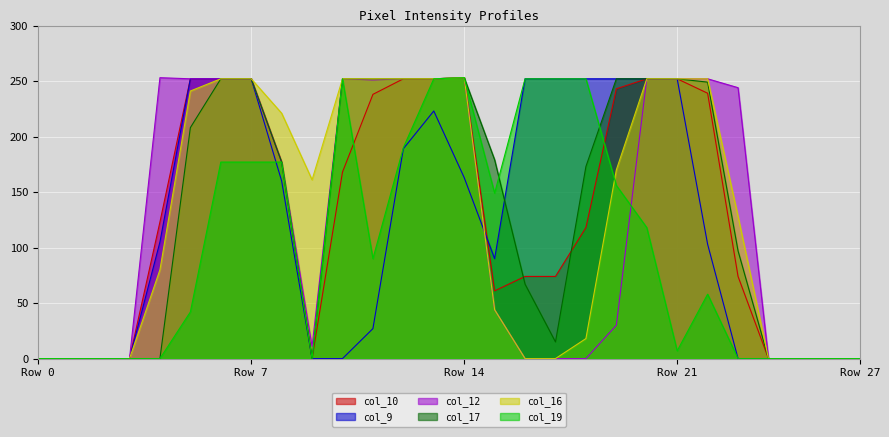

What is the difference between the maximum and second lowest values in the col_16 series?

253